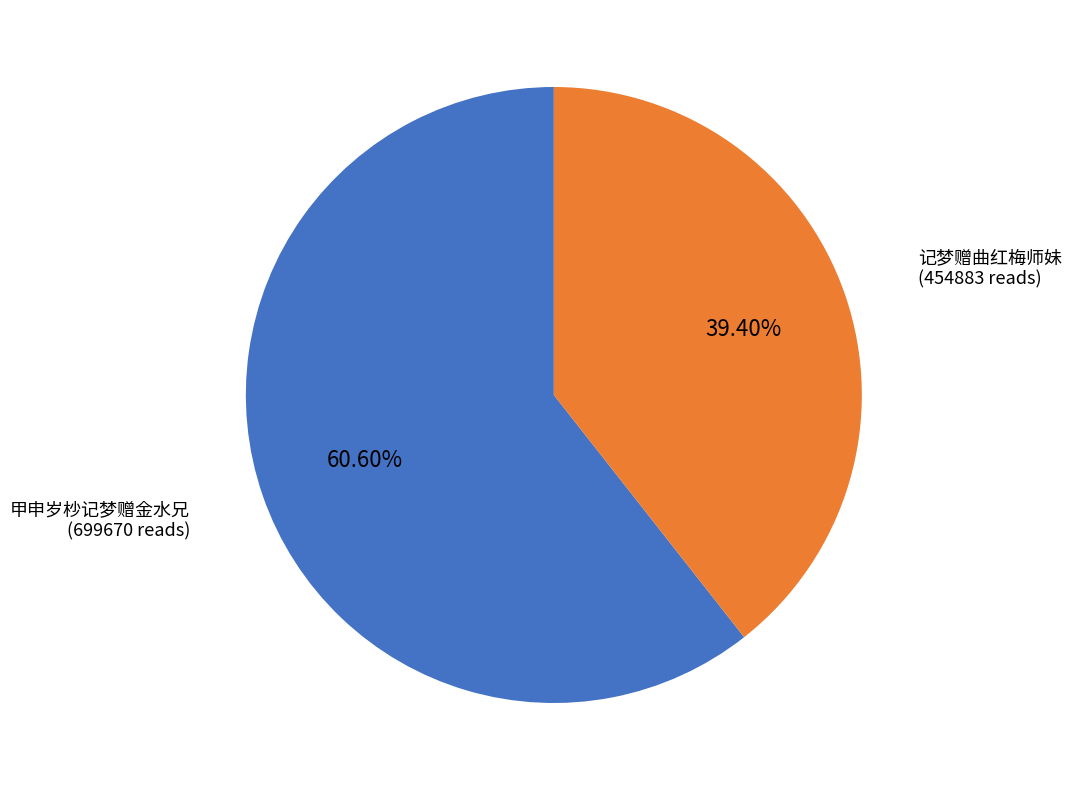

To the nearest percent, what is the difference between the largest and smallest slice percentages?

21%